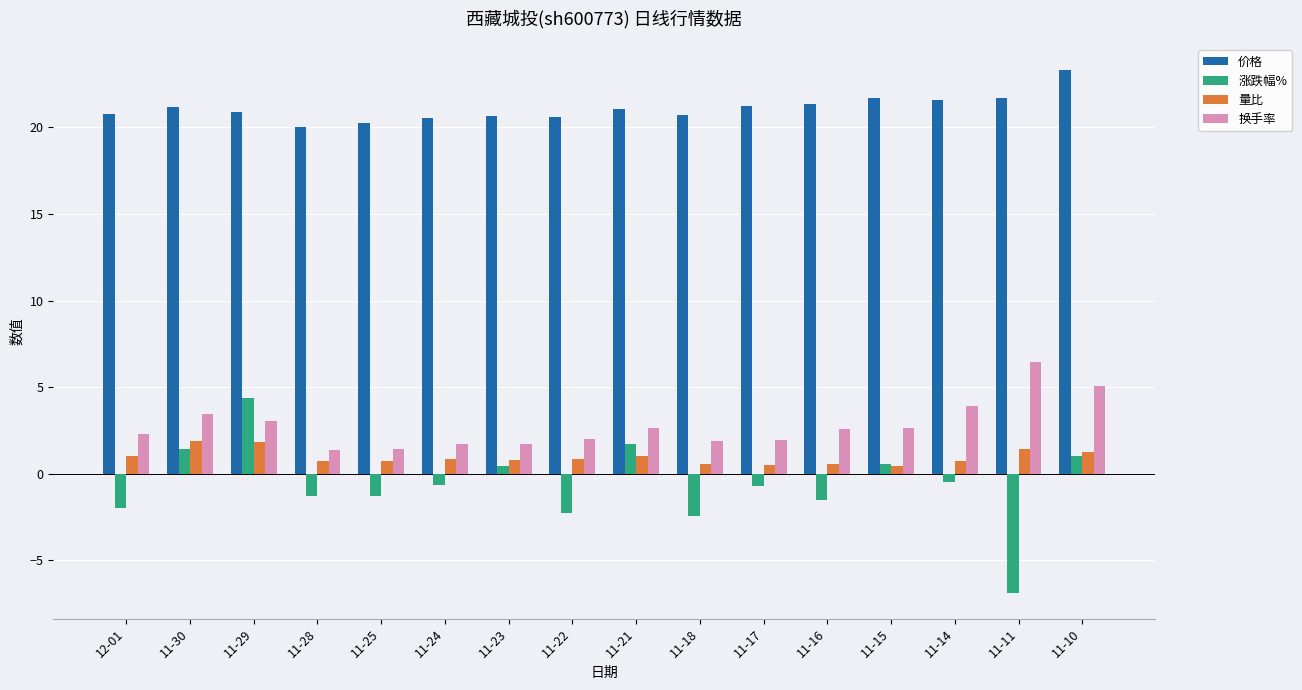

What is the maximum value for 量比?

1.9